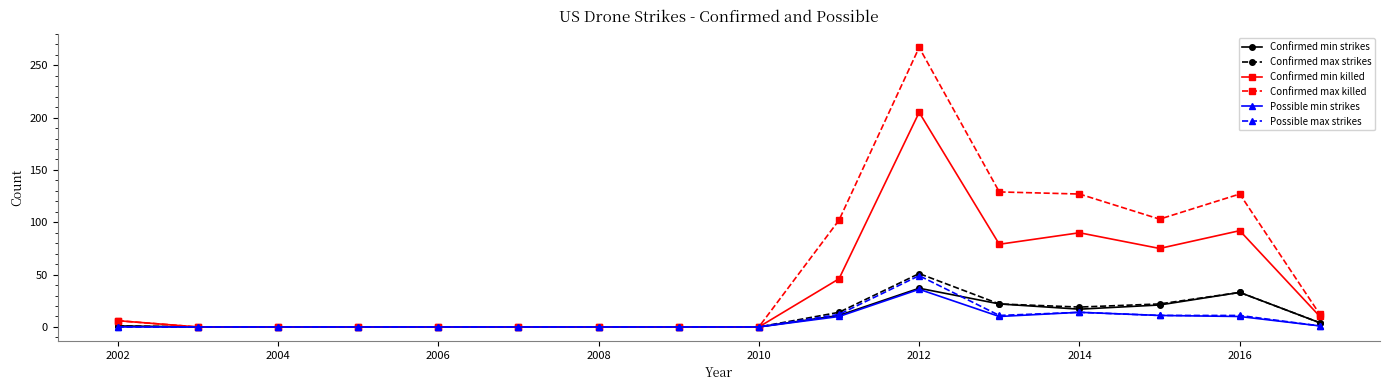

Which series has the largest total across all categories?

Confirmed max killed